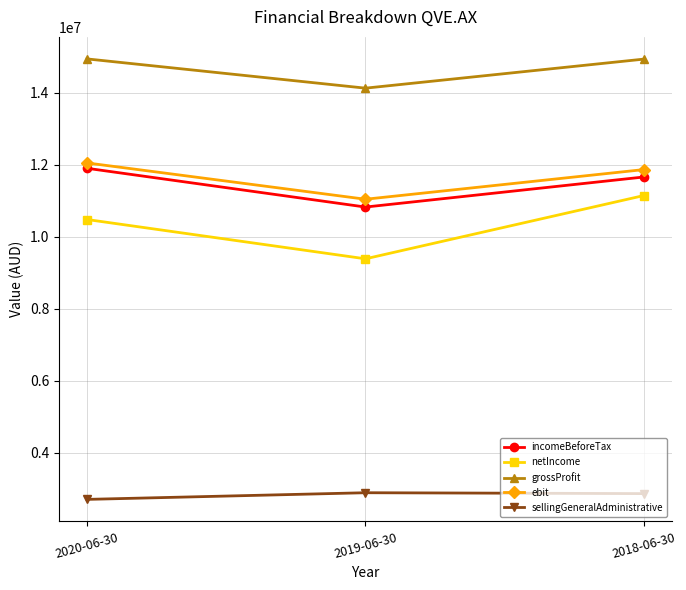

How many data points in grossProfit are less than 14929822?

1